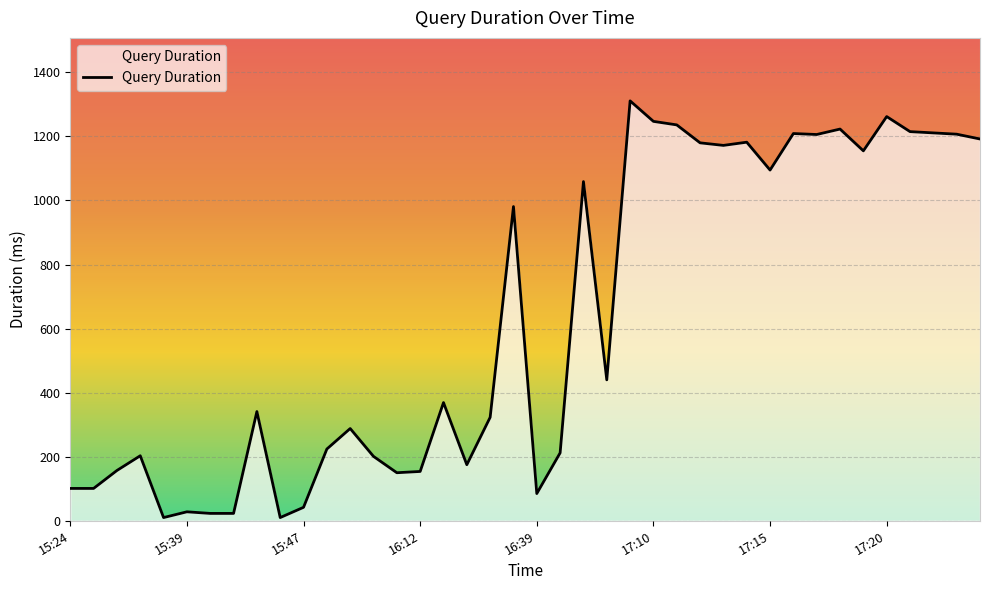

What is the maximum value shown in the chart?

1311